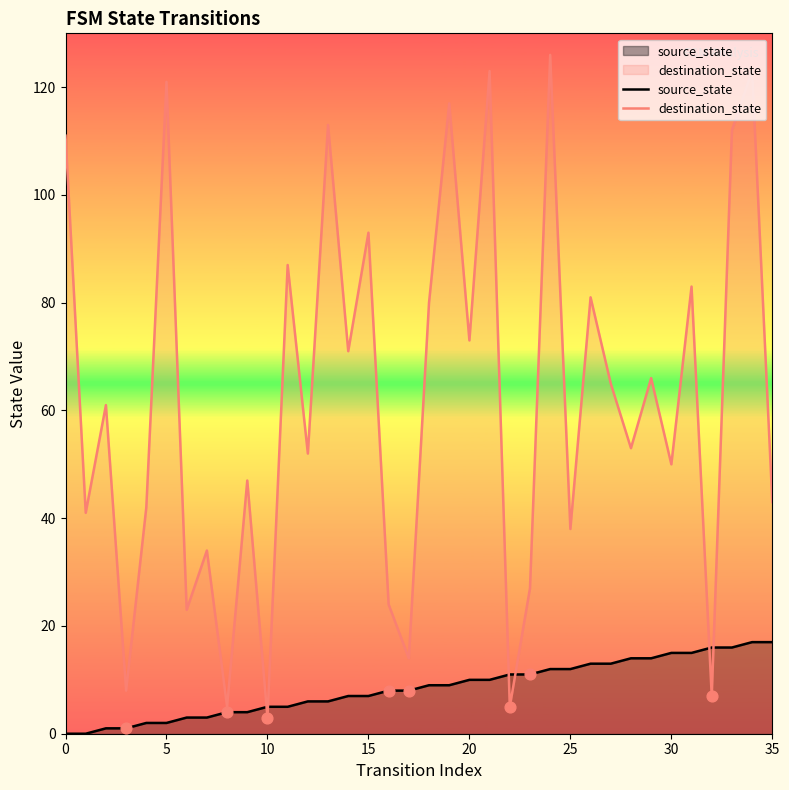

What is the total value across all series at 33?

128